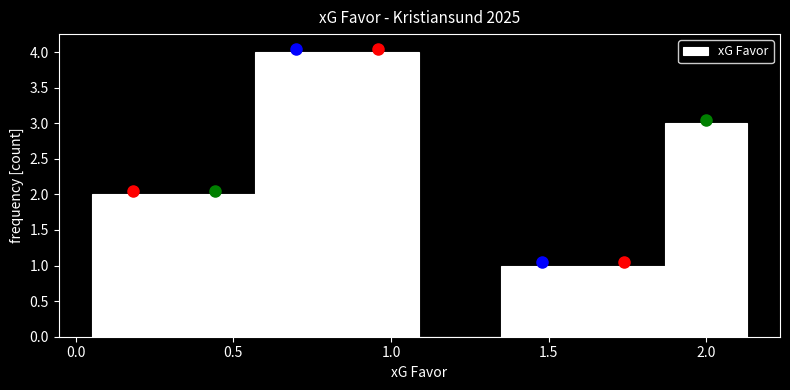

Reading left to right, transcribe this chart: for each bar, give the range it covers on the x-axis and its height. Neither the bar edges nor the heights are printed on the chart, so give them approximately, as read against the axes.

0.05 to 0.31: 2
0.31 to 0.57: 2
0.57 to 0.83: 4
0.83 to 1.09: 4
1.09 to 1.35: 0
1.35 to 1.61: 1
1.61 to 1.87: 1
1.87 to 2.13: 3